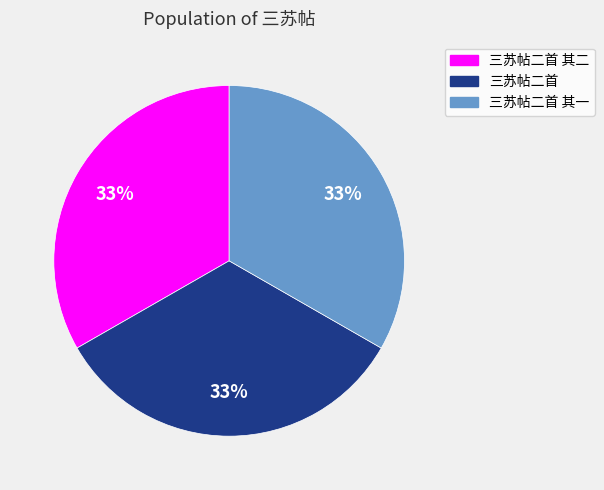

Combined, do 三苏帖二首 其一 and 三苏帖二首 其二 account for over 50%?

Yes